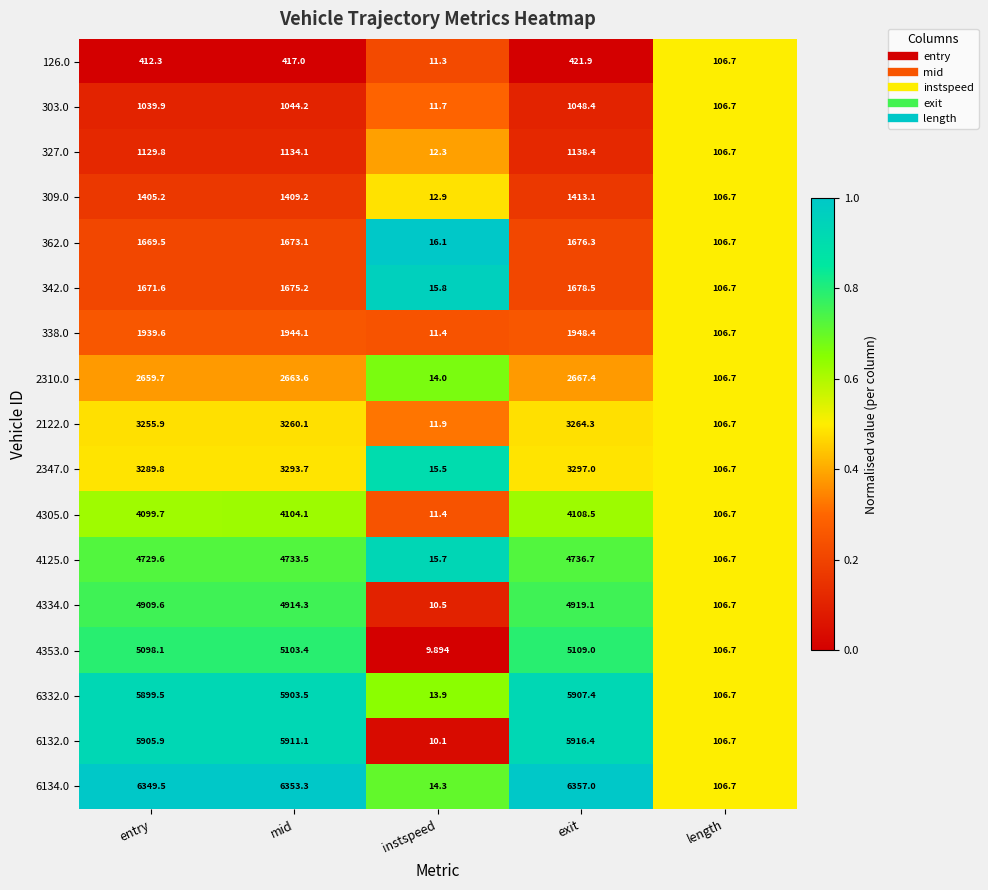

What is the greatest value displayed?

6357.0